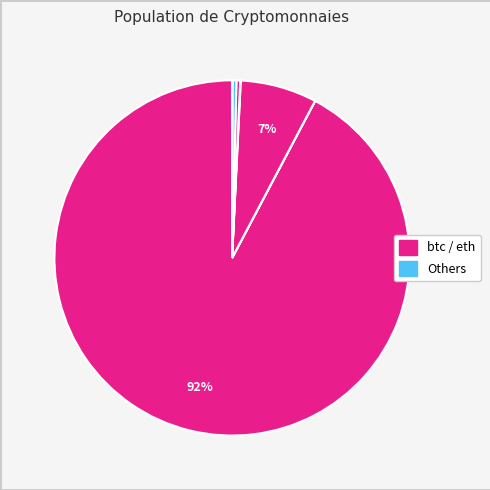

Is there any slice that represents more than half of the pie?

Yes